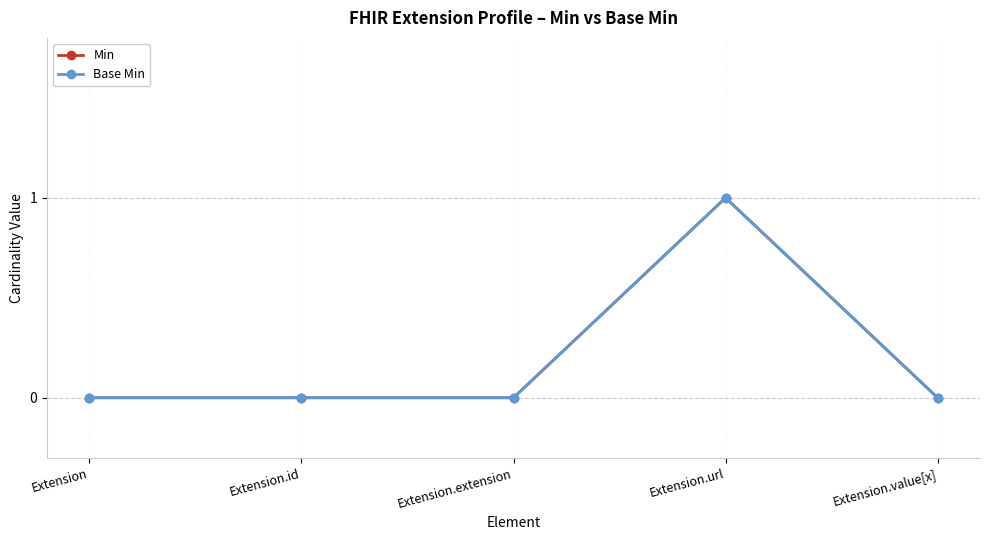

Which label corresponds to the smallest value in the chart?

Extension